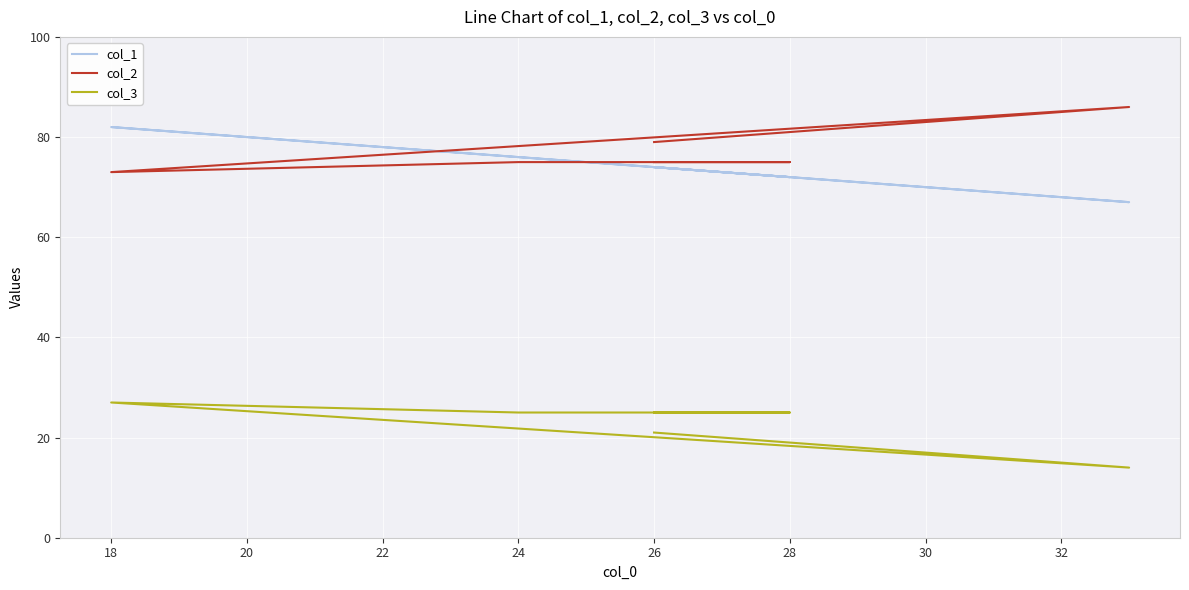

True or false: col_2 and col_3 intersect in this chart.

False